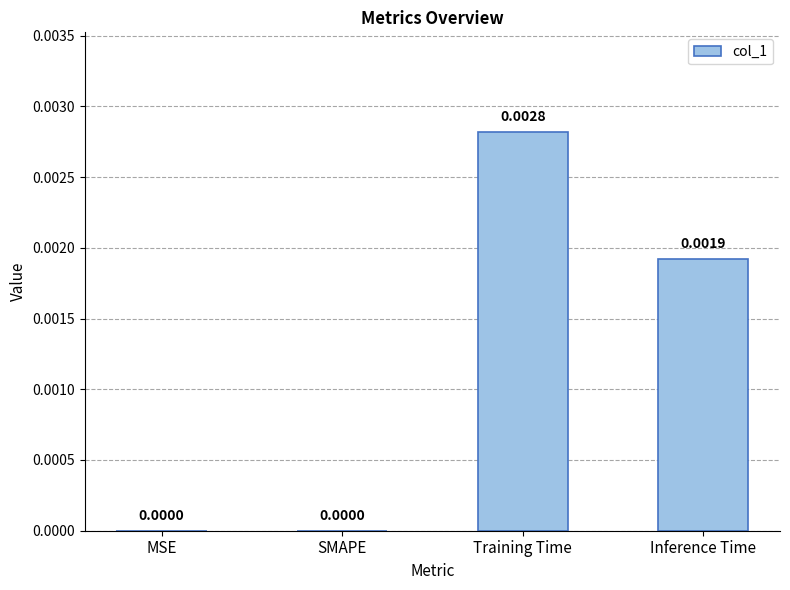

Which label corresponds to the largest value in the chart?

Training Time